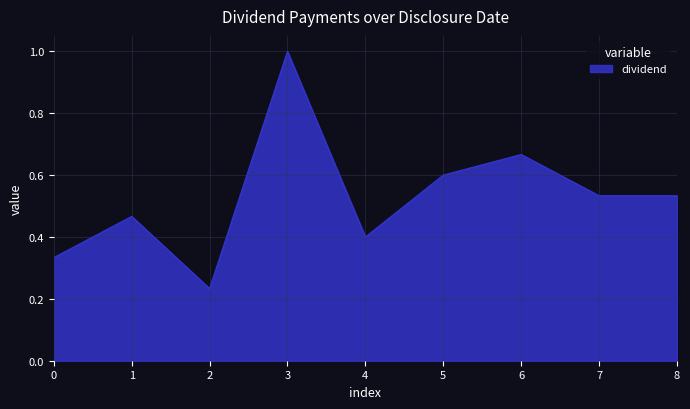

Approximately how many times larger is the value at 5 compared to 3?

0.6